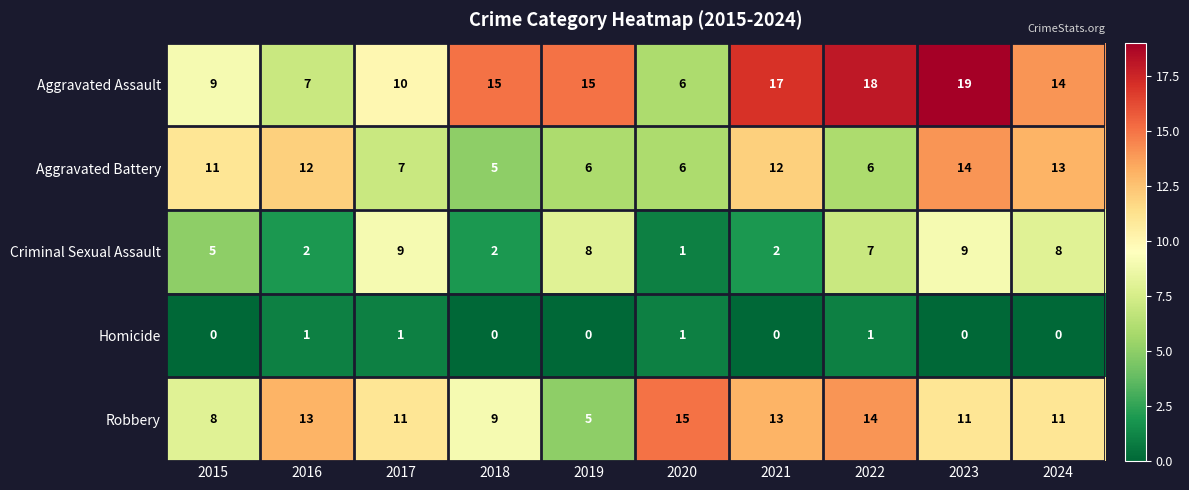

How many series are shown in this chart?

5